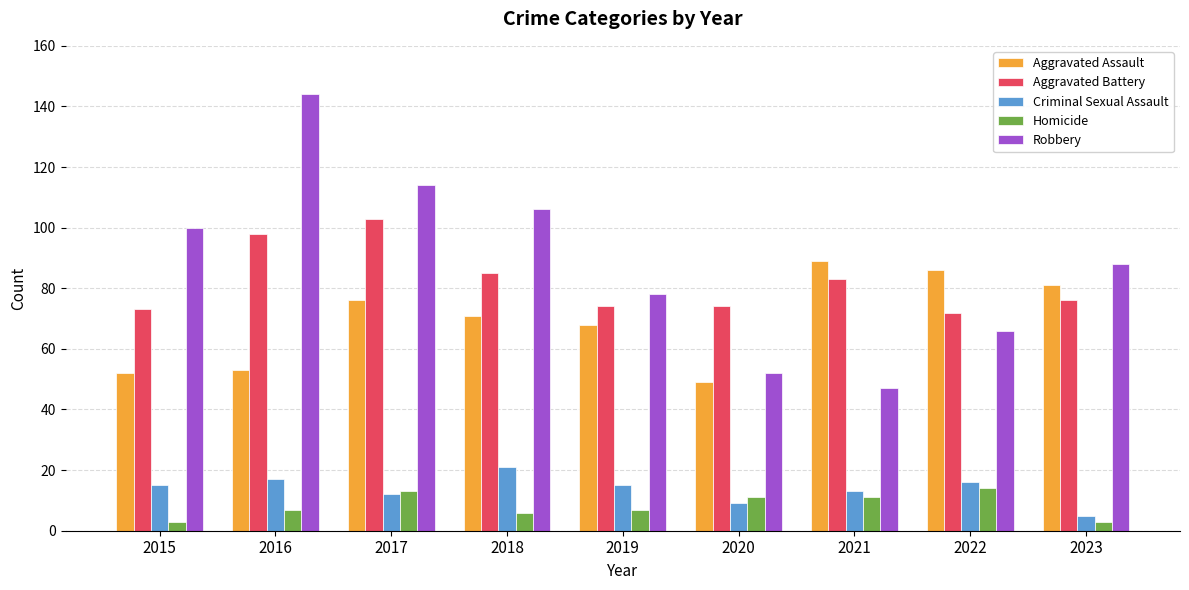

Which series has the largest total across all categories?

Robbery